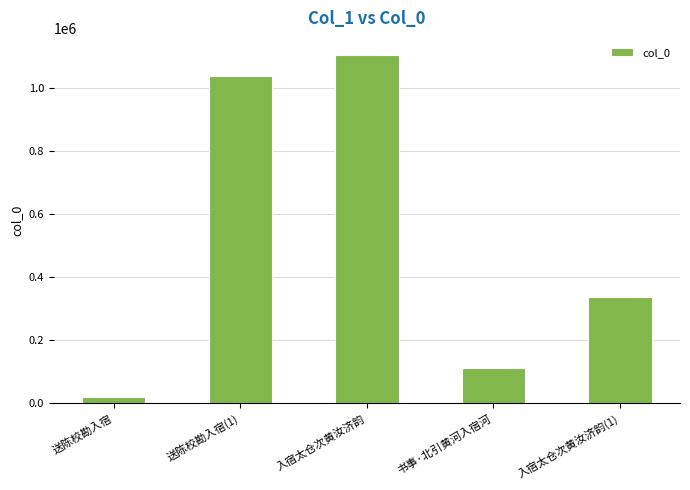

What is the difference between the maximum and minimum values?

1082196